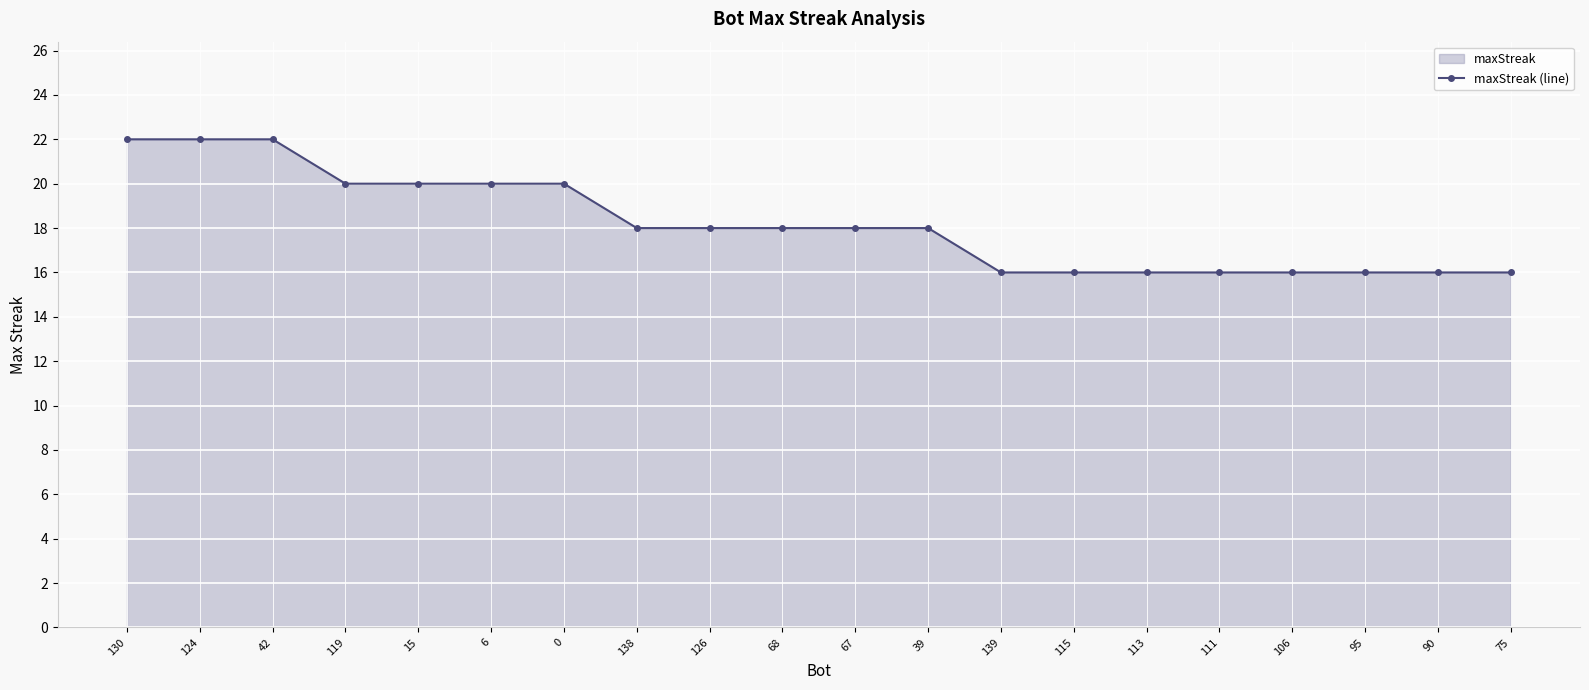

What is the value of the 20th point from the left?

16